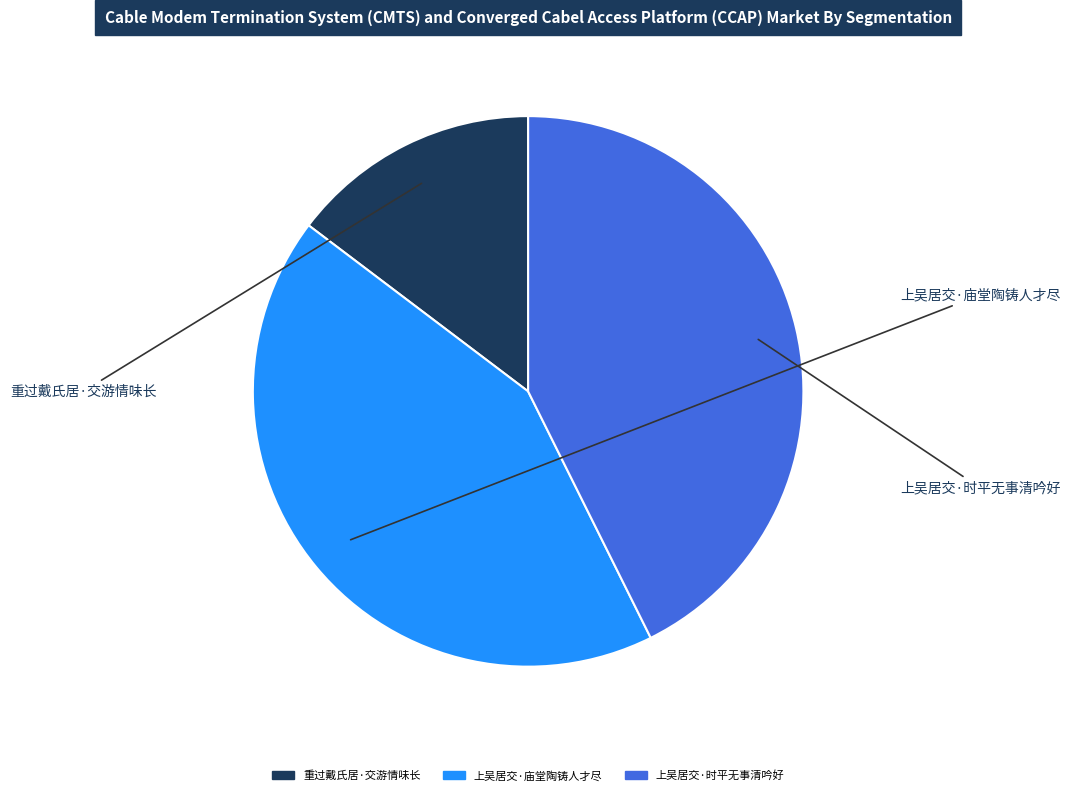

Which category has the smallest portion of the pie?

重过戴氏居·交游情味长